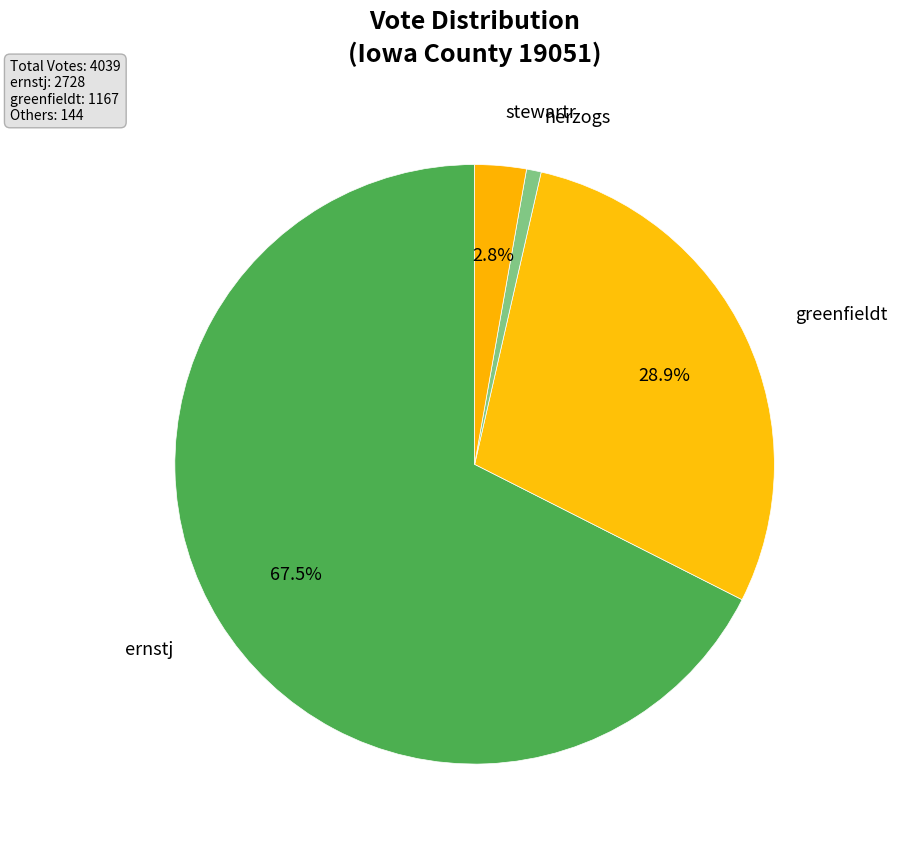

To the nearest percent, what percentage of the pie is greenfieldt?

29%